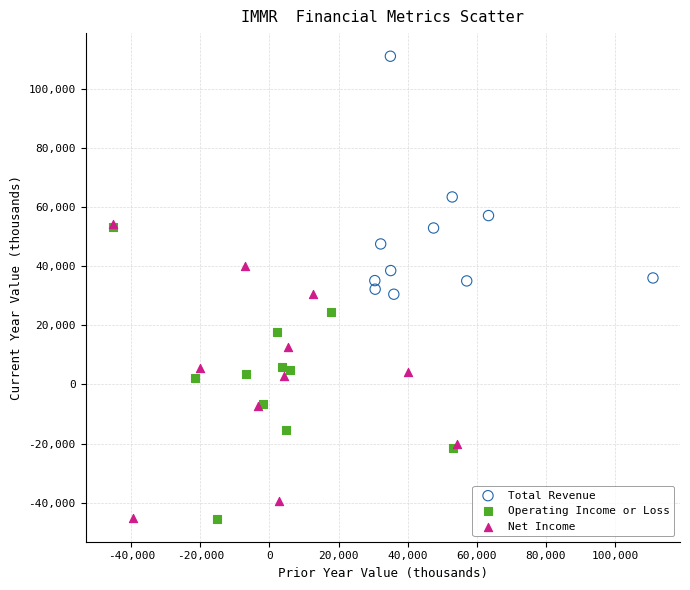

Which series has the widest spread of Y values?

Net Income